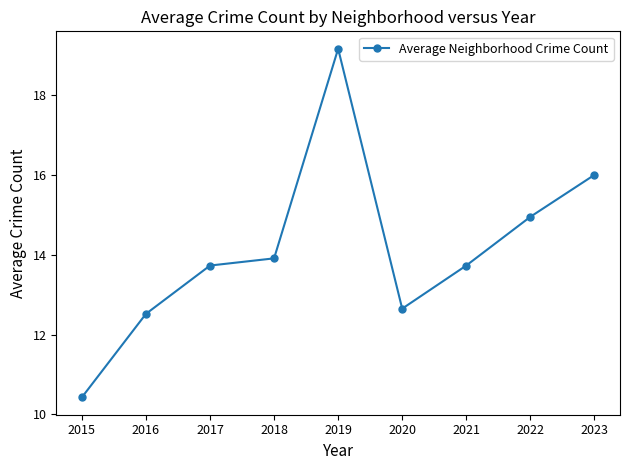

What is the change in value from 2016 to 2019?

+6.6